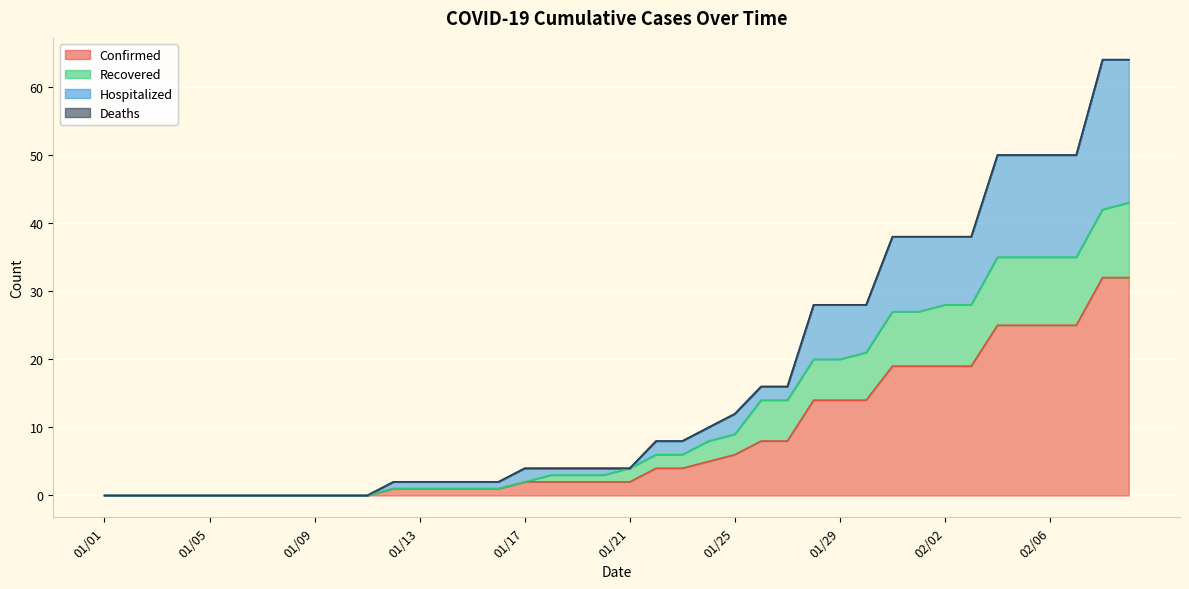

How many values in the Confirmed series exceed 2?

19